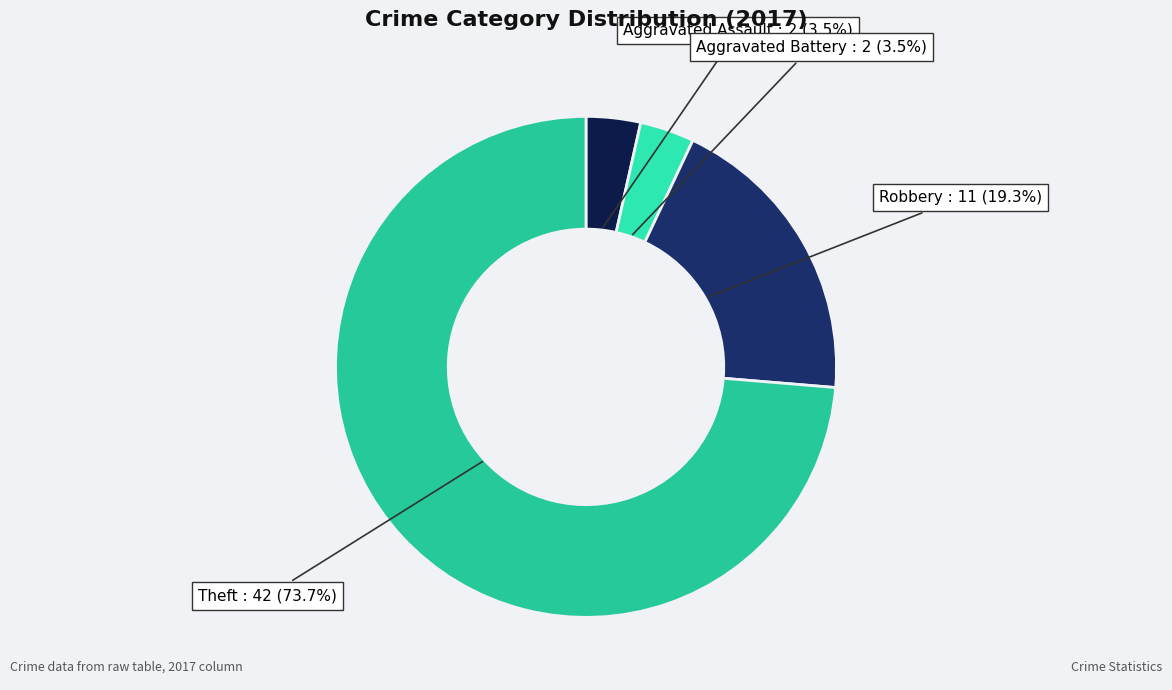

Between Aggravated Assault and Robbery, which is larger?

Robbery